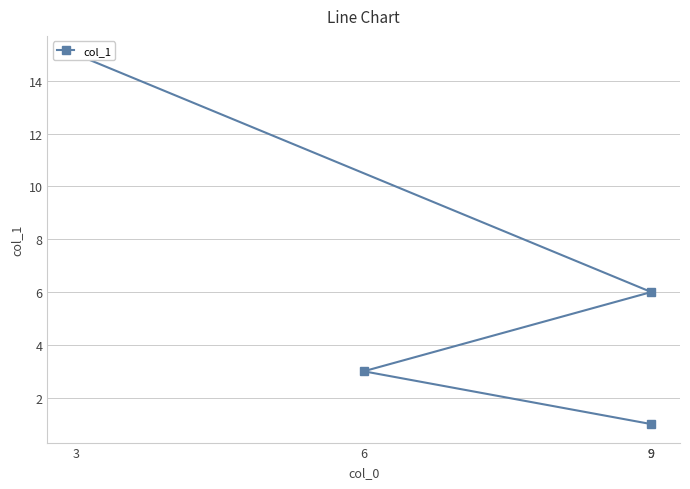

The chart shows a value of 2 at 9. True or false?

False